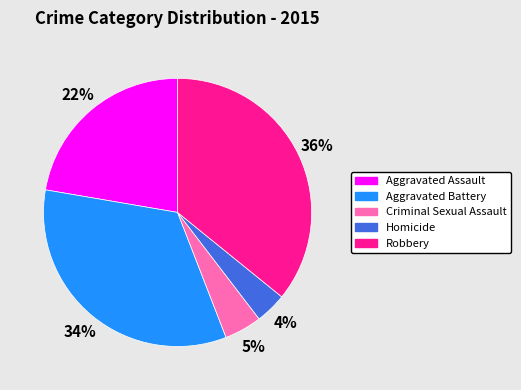

Between Homicide and Aggravated Assault, which is larger?

Aggravated Assault